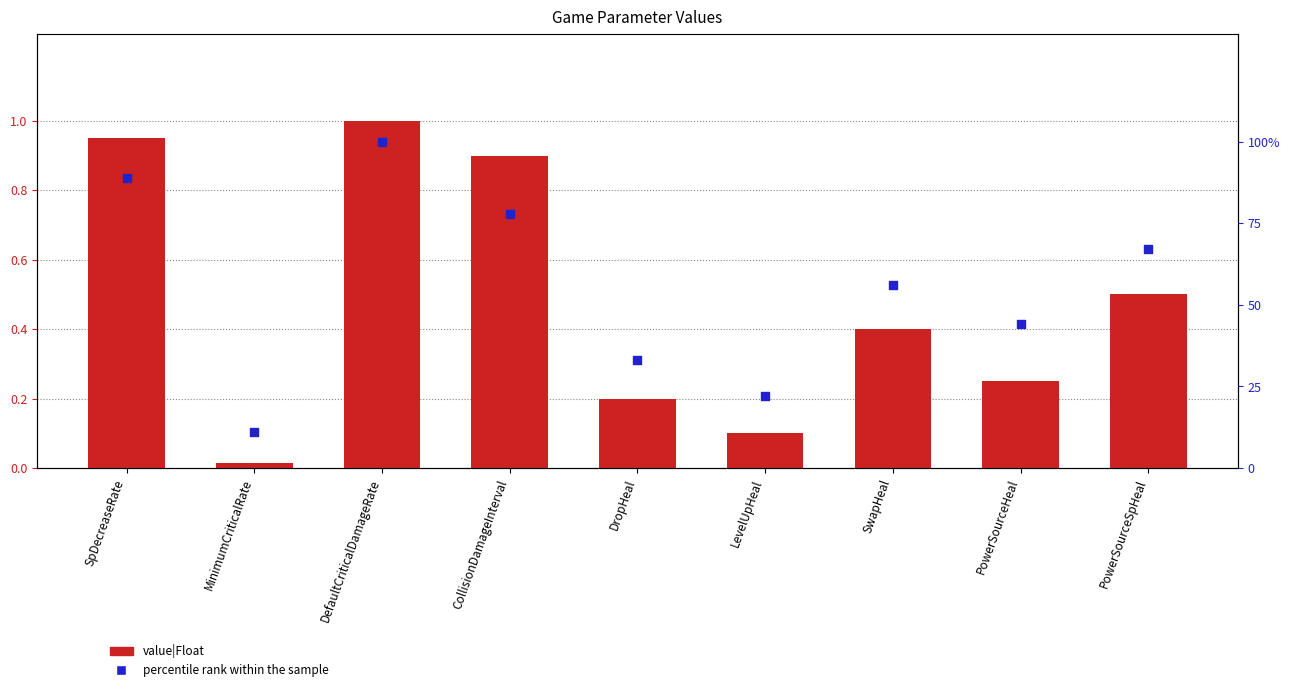

Which series has the largest Y range (max minus min)?

percentile rank within the sample